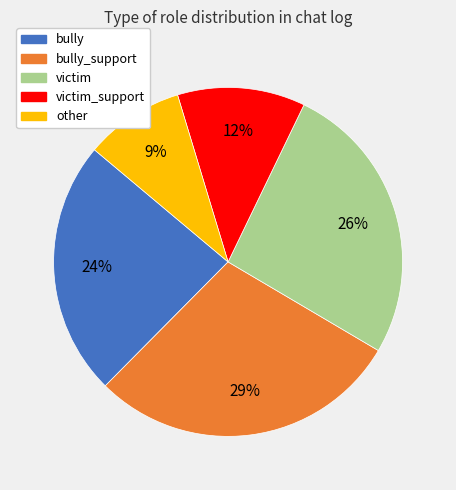

To the nearest percent, what is the average slice percentage?

20%